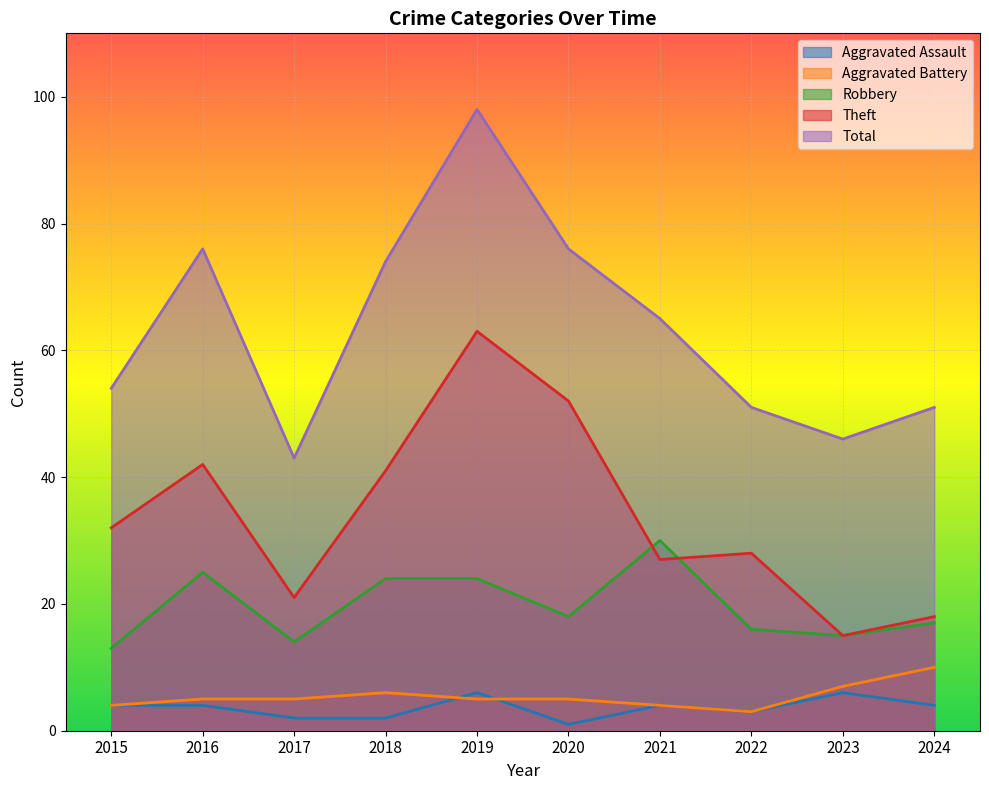

At how many categories does at least one series exceed 35?

10